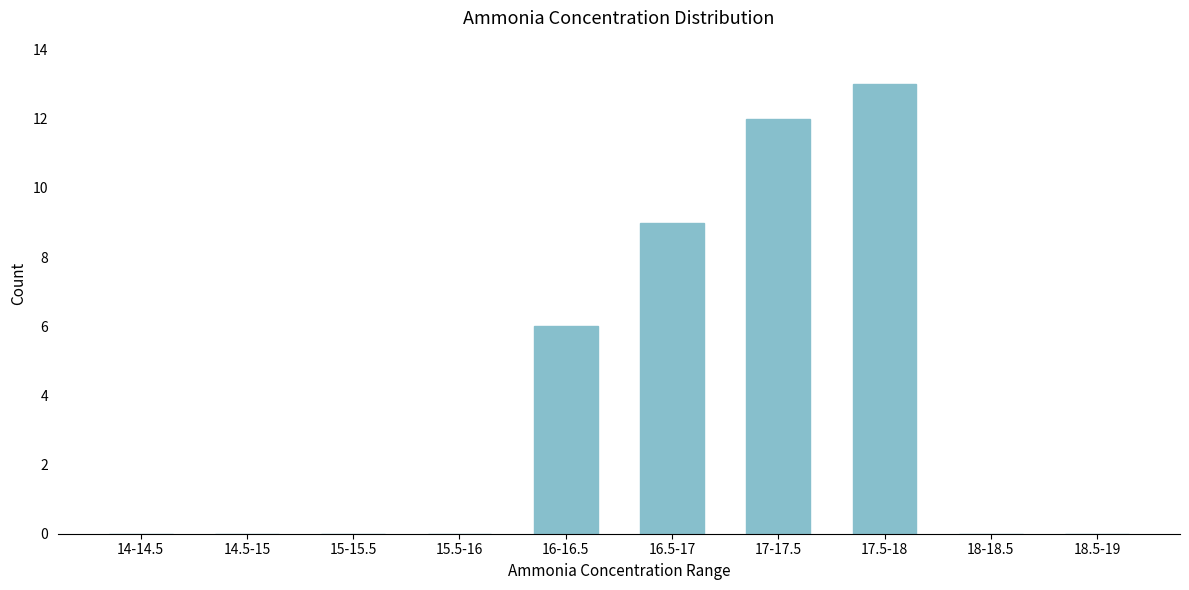

Reading left to right, list all the values displayed in this chart.

14-14.5=0	14.5-15=0	15-15.5=0	15.5-16=0	16-16.5=6	16.5-17=9	17-17.5=12	17.5-18=13	18-18.5=0	18.5-19=0